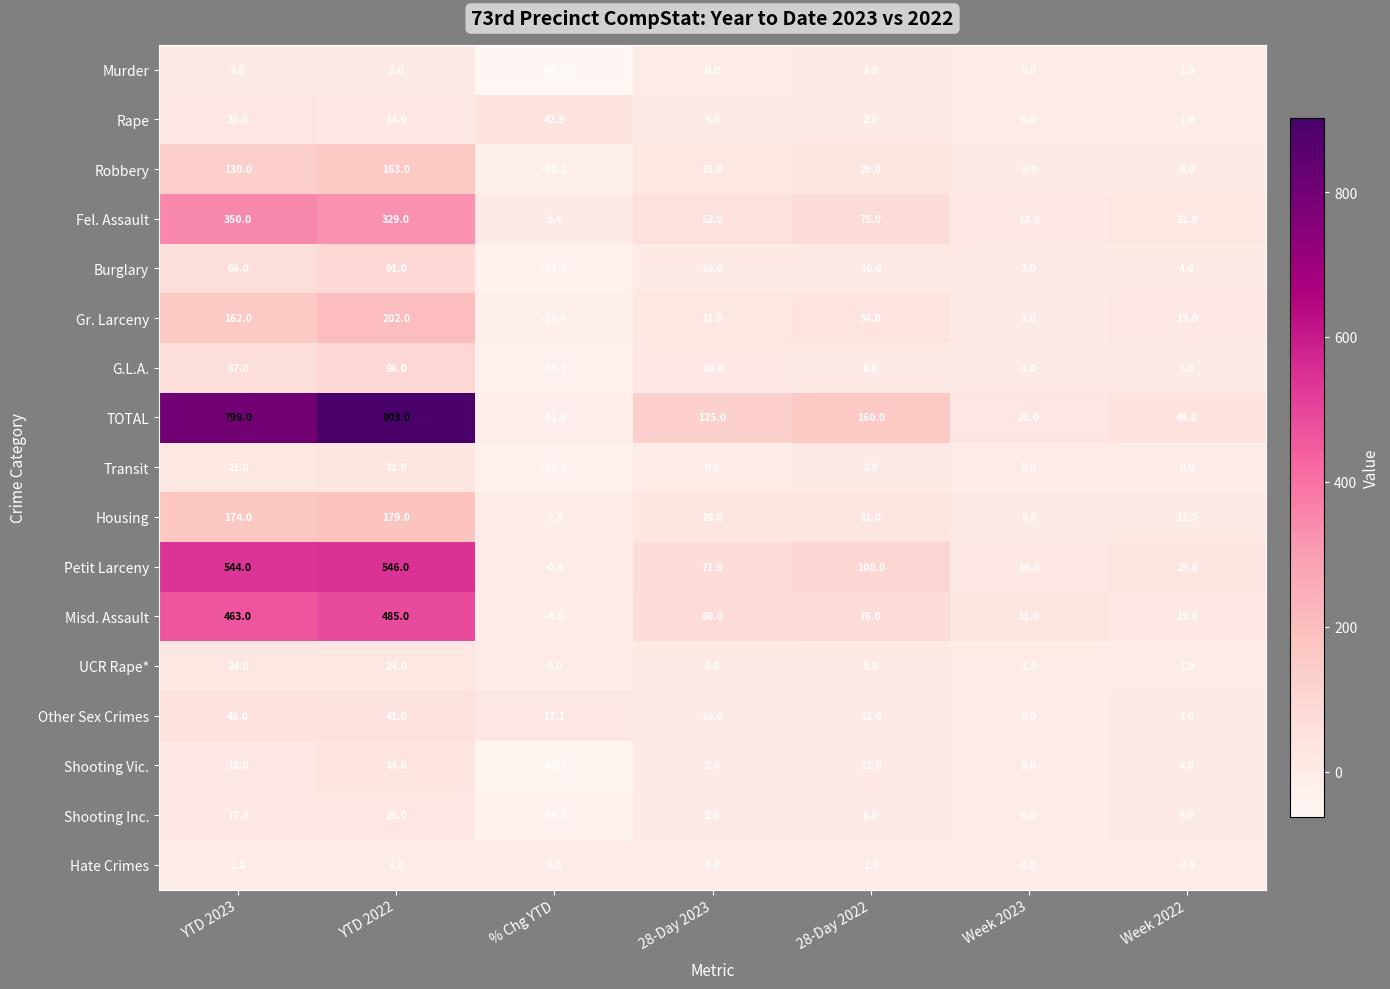

How many categories are shown in the chart?

7